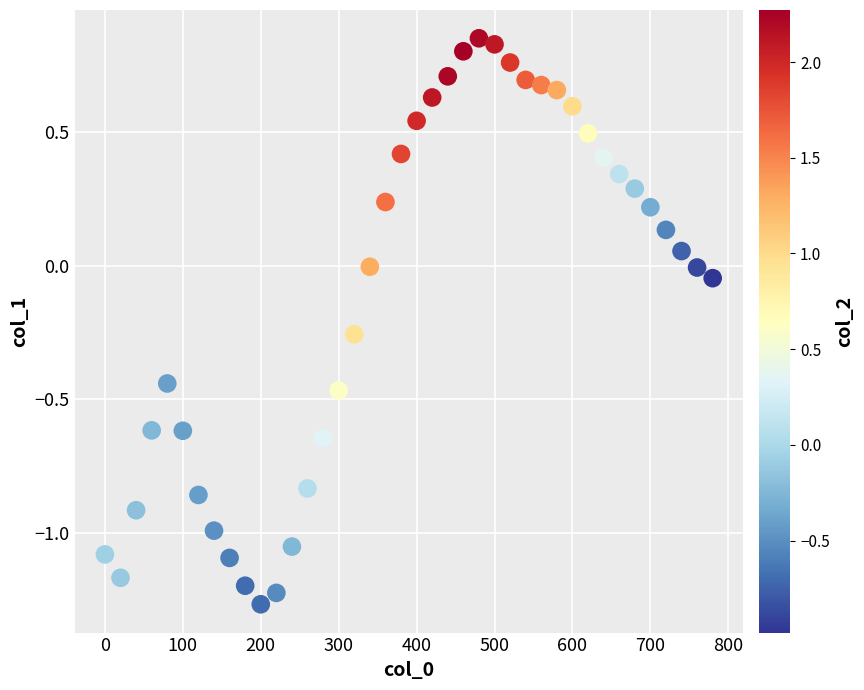

What is the range of Y values (max minus min)?

2.1